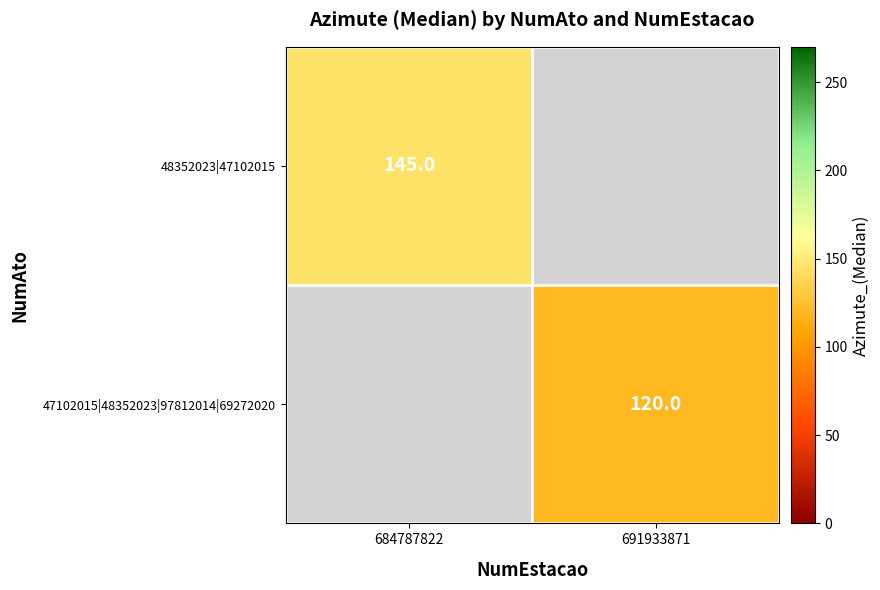

True or false: 47102015|48352023|97812014|69272020 has a value of 120 at 691933871.

True